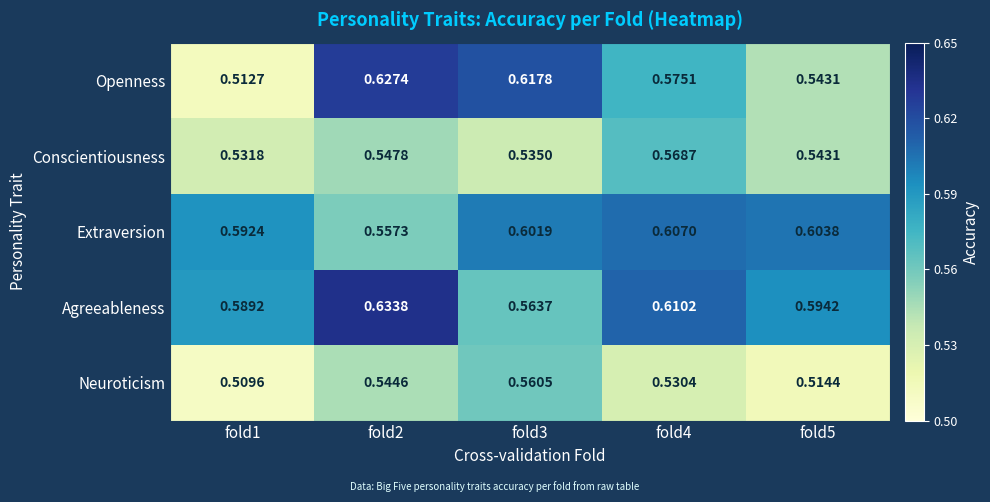

Which category has the lowest value across all series?

fold1